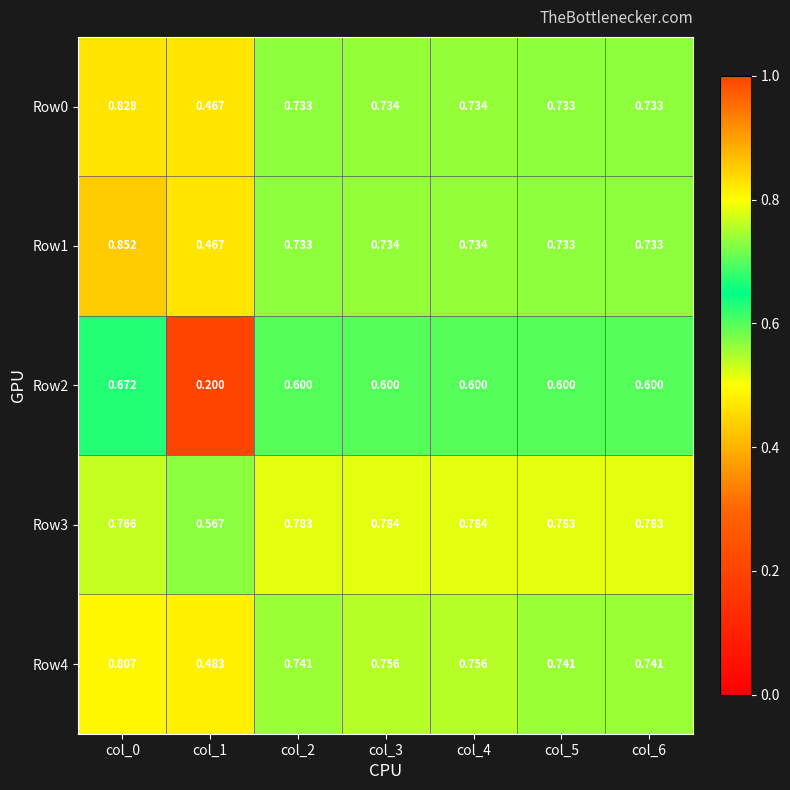

Is the value of Row2 at col_1 greater than the value of Row4 at col_3?

No